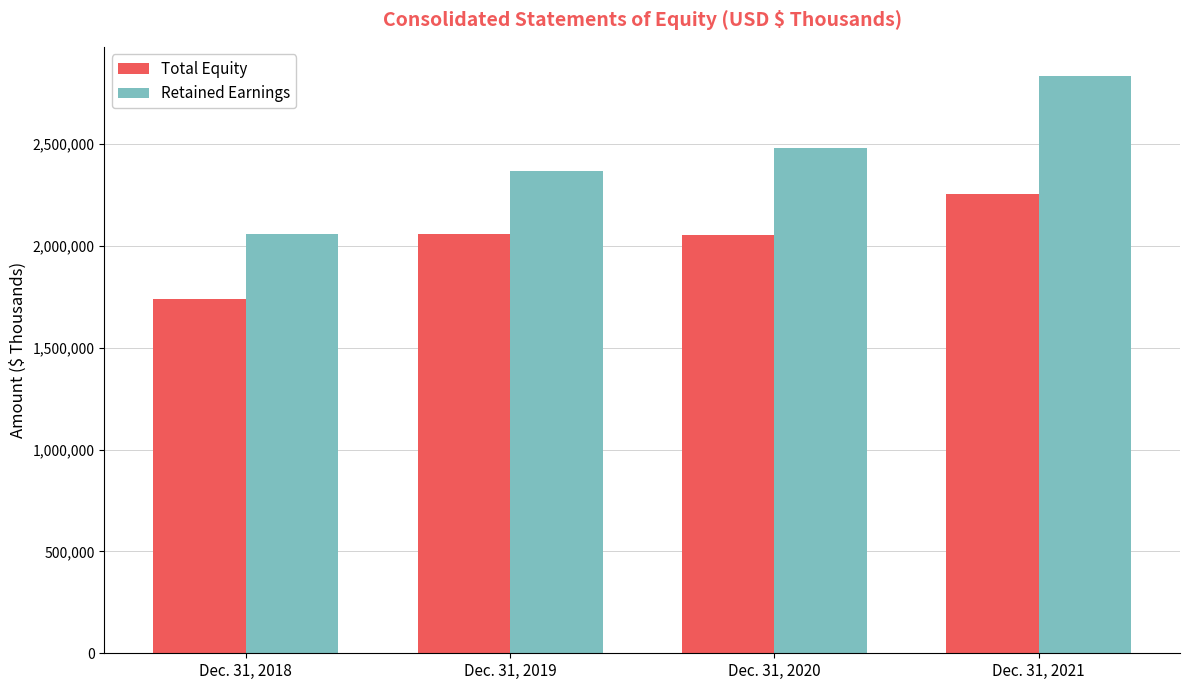

Which series changed the most between Dec. 31, 2020 and Dec. 31, 2021?

Retained Earnings